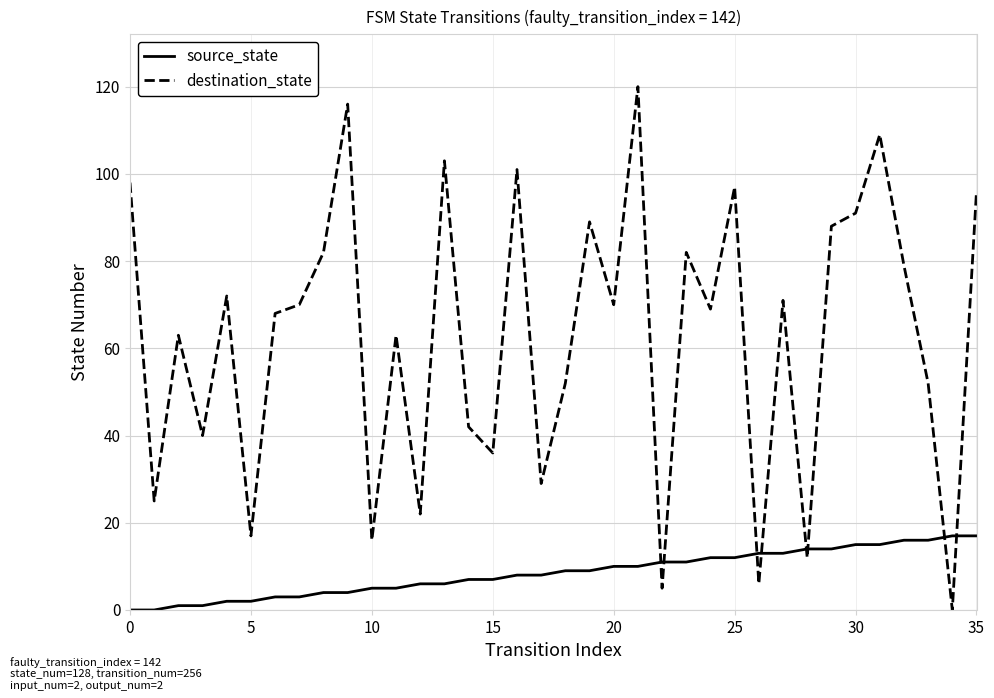

Count the number of categories in the chart.

36